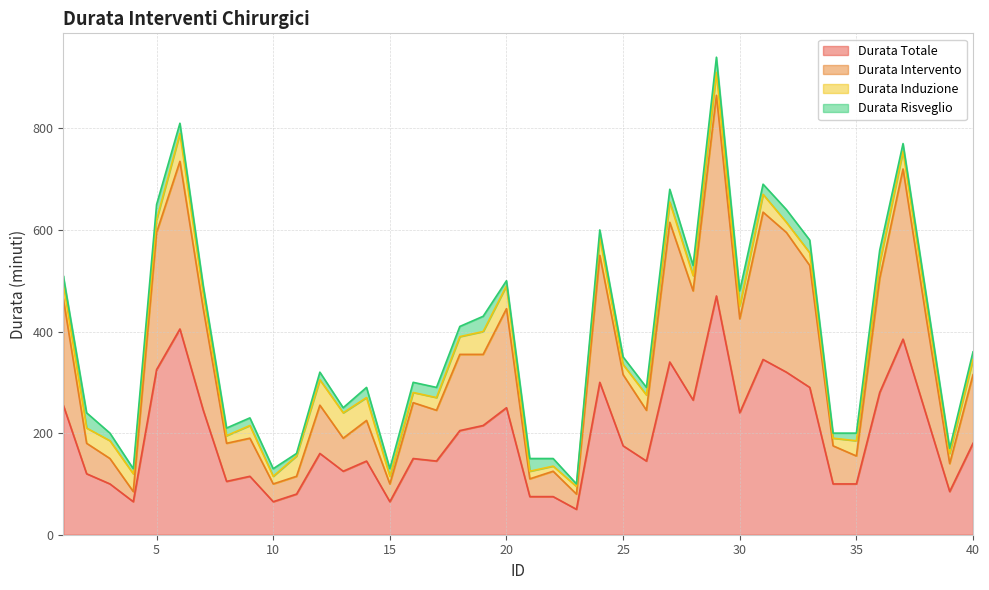

The Durata Totale series shows 240 at 30. True or false?

True